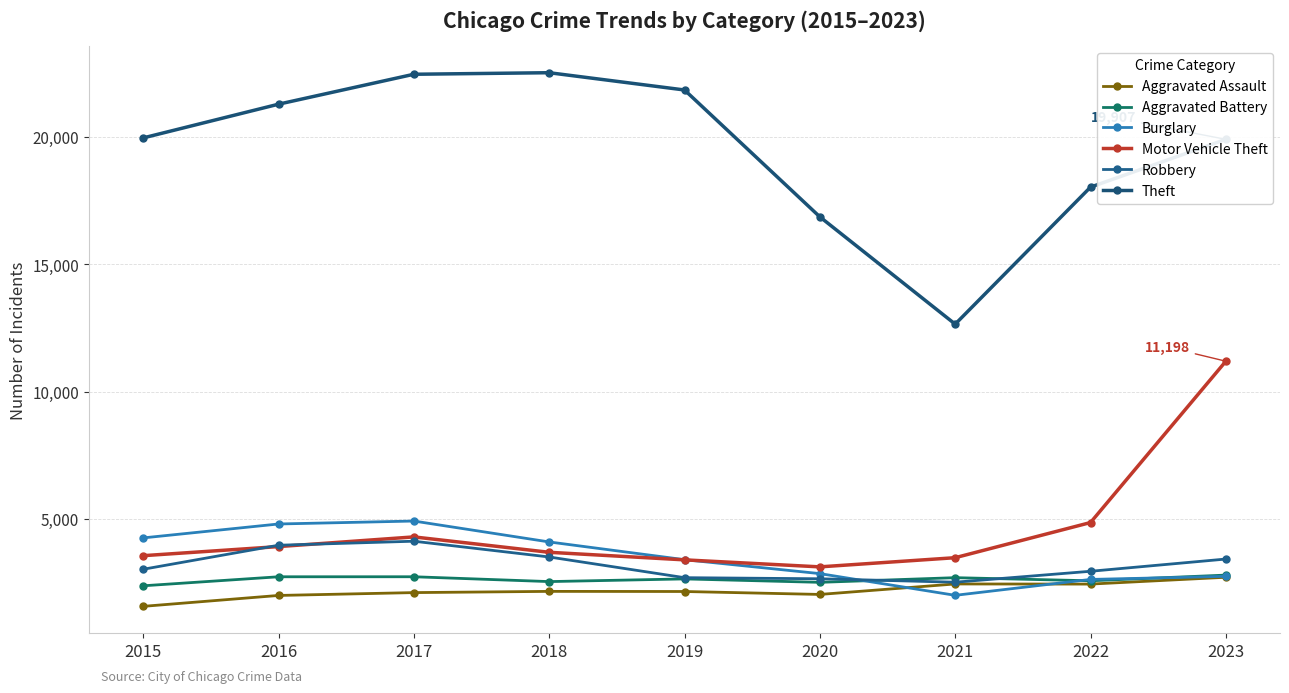

What are all the series names shown in the legend?

Aggravated Assault, Aggravated Battery, Burglary, Motor Vehicle Theft, Robbery, Theft